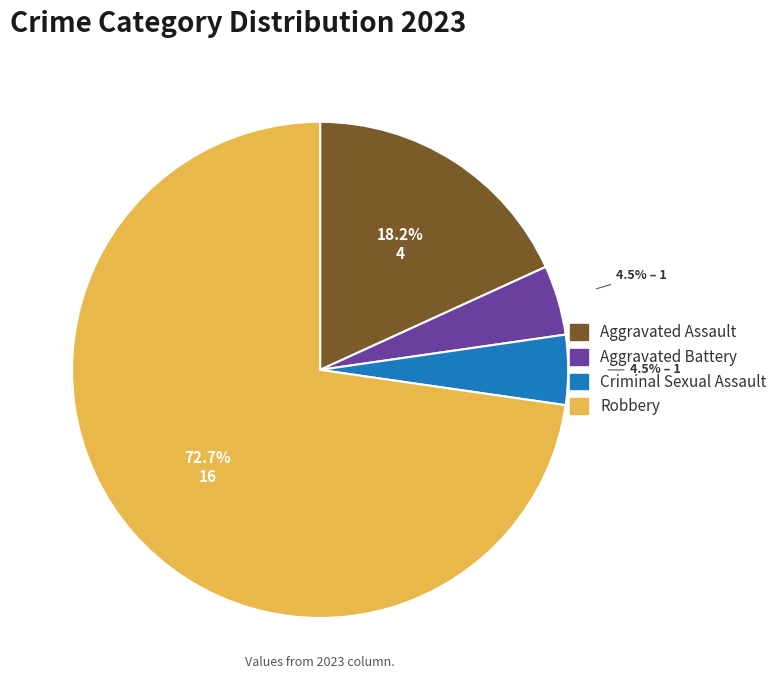

Count the number of slices in the pie.

4